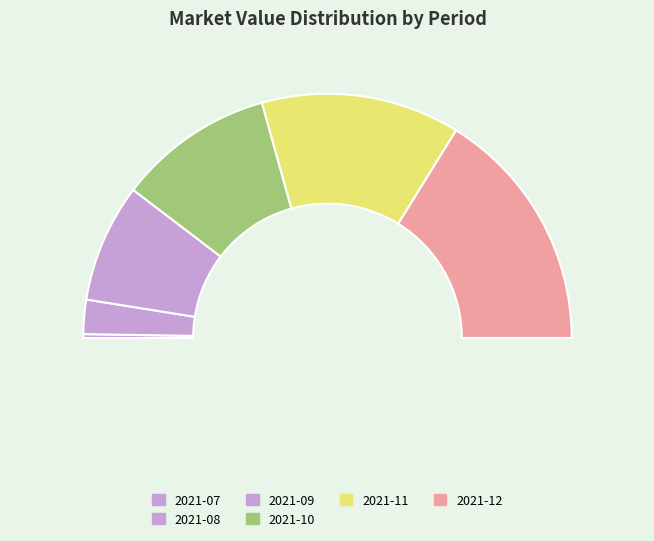

What percentage is the 2021-09 slice, to the nearest percent?

16%